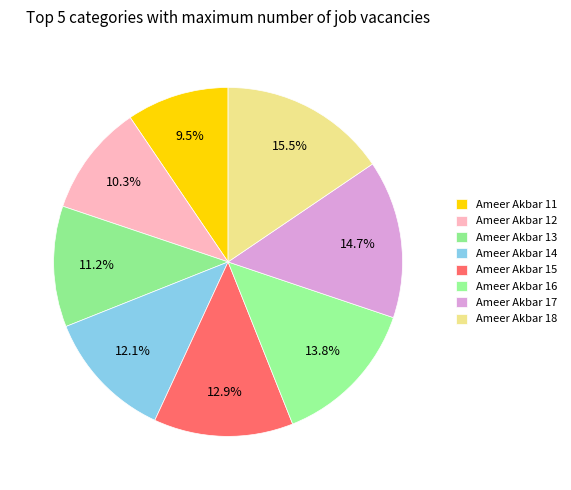

How many segments does this pie chart have?

8